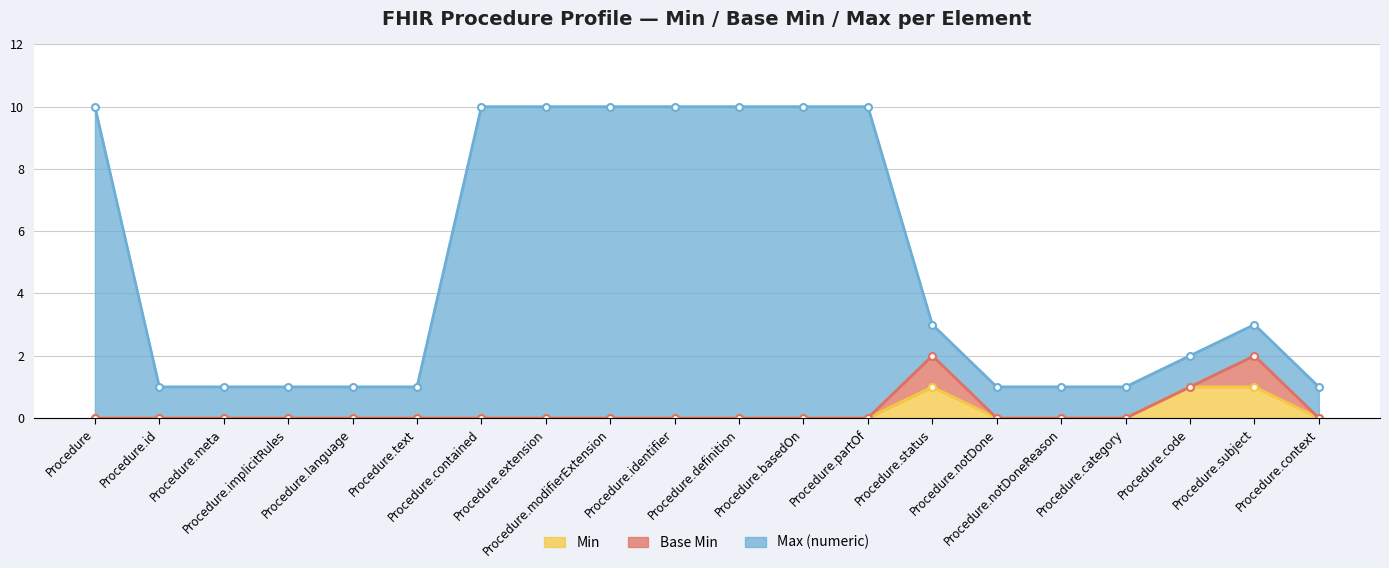

What is the total value across all series at Procedure?

10